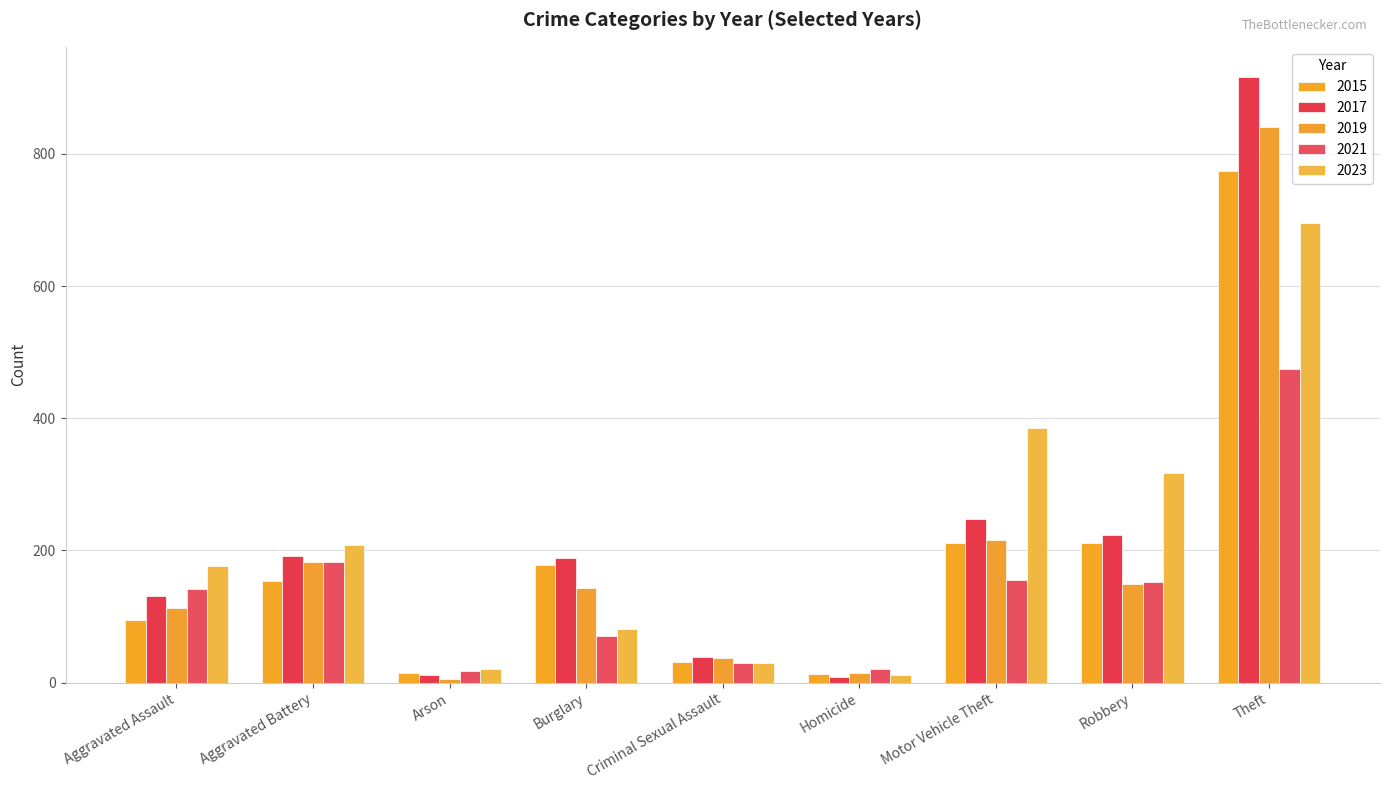

What is the difference between the second highest and second lowest values in the 2019 series?

202